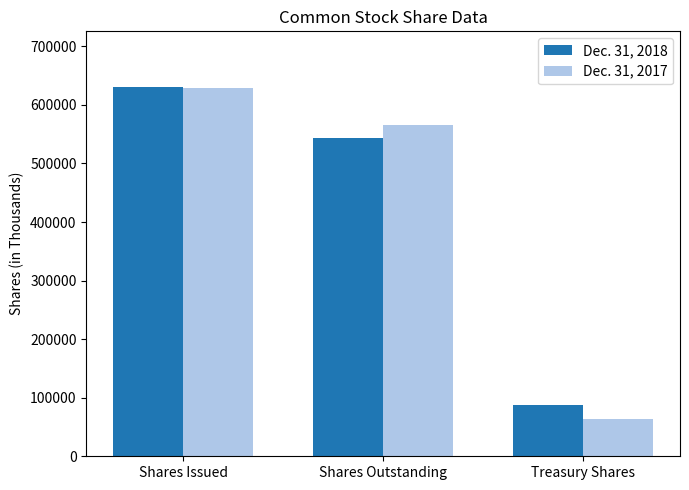

True or false: Dec. 31, 2018 has a value of 137894 at Shares Issued.

False